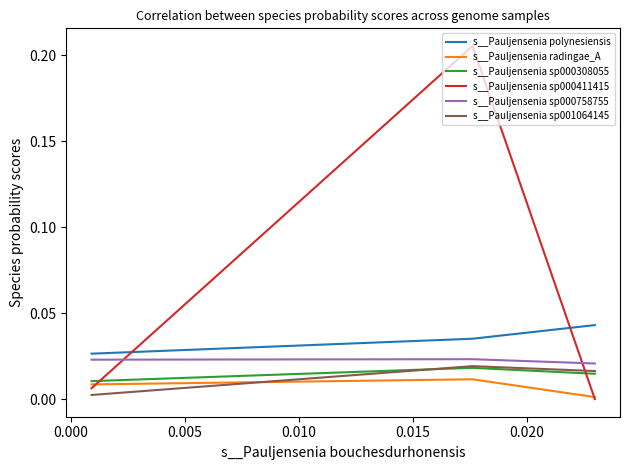

Does the chart display data point markers on the line(s)?

No